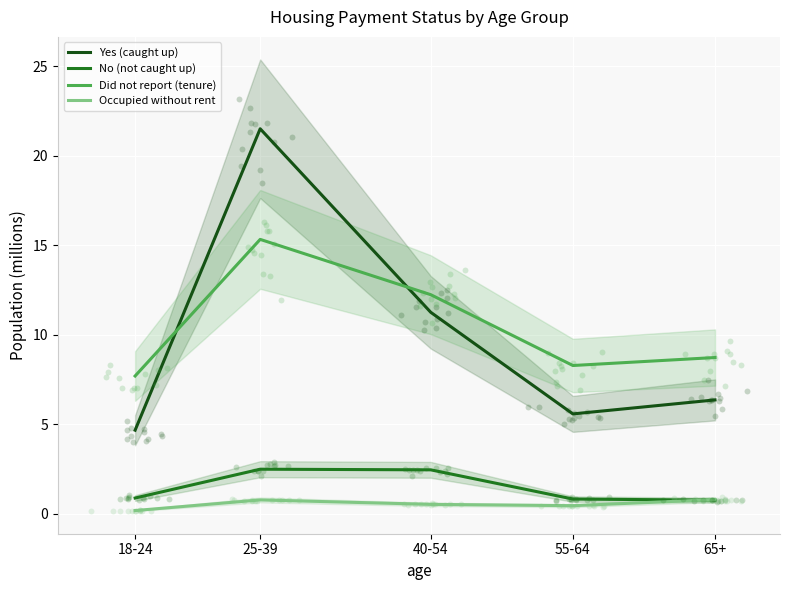

Which series has the largest total across all categories?

Did not report (tenure)